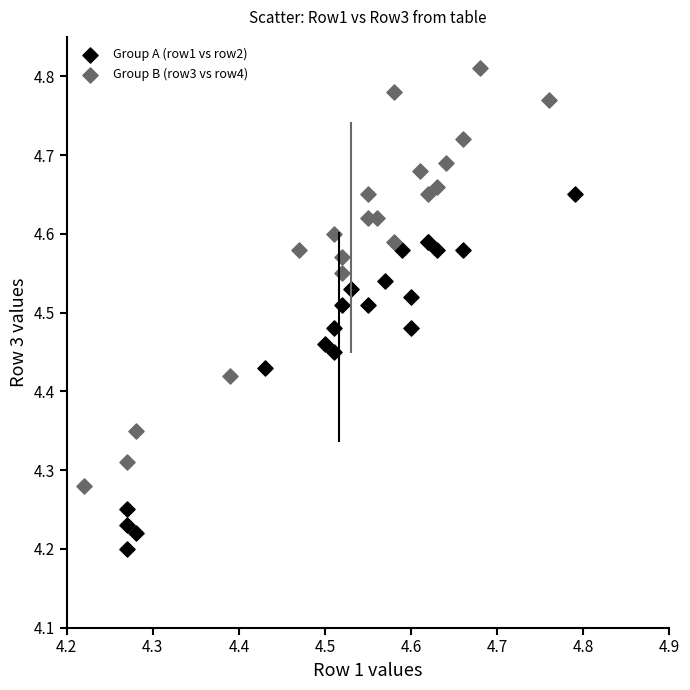

Which series has the largest Y range (max minus min)?

Group B (row3 vs row4)